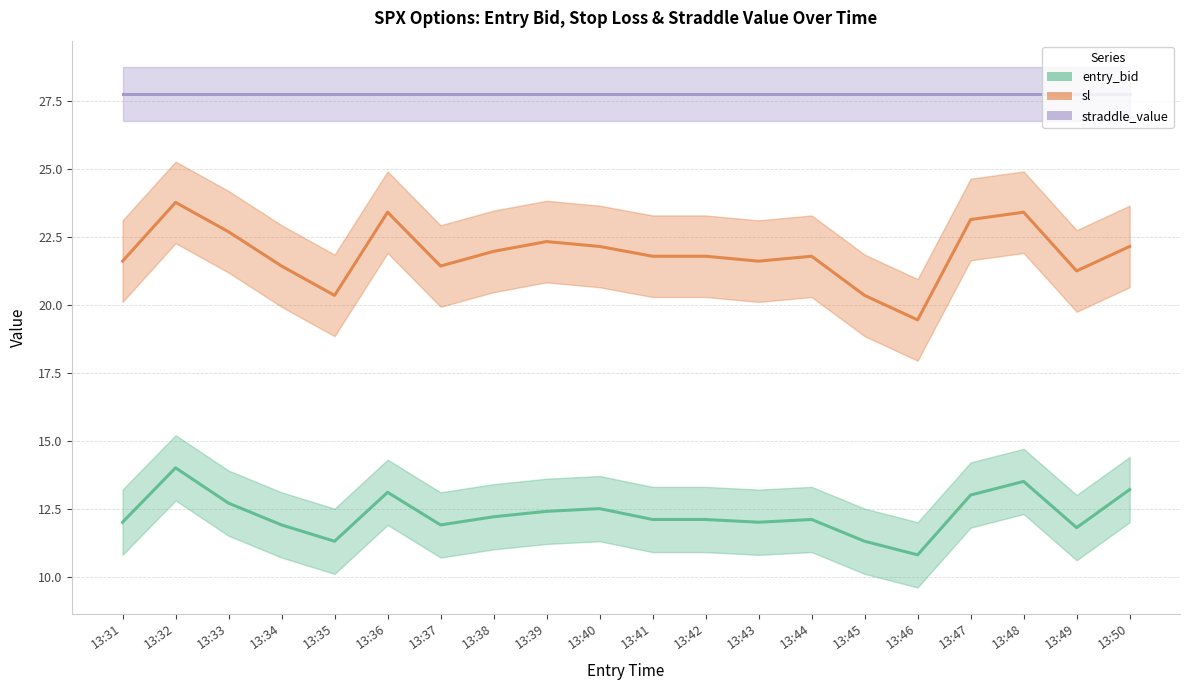

The value of entry_bid at 13:40 is 17.2. True or false?

False